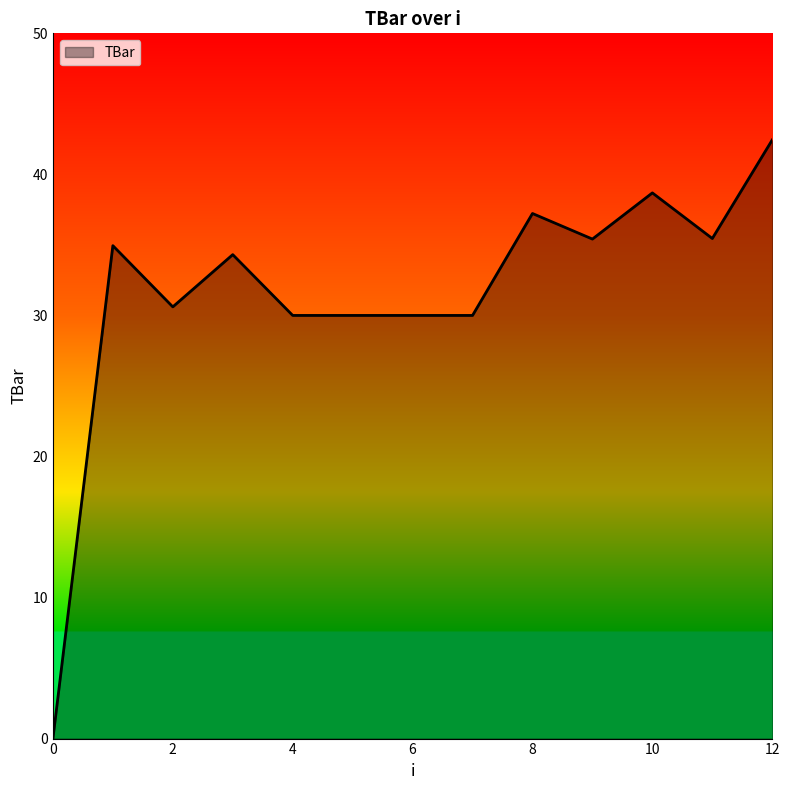

What is the difference between the maximum and minimum values?

42.4